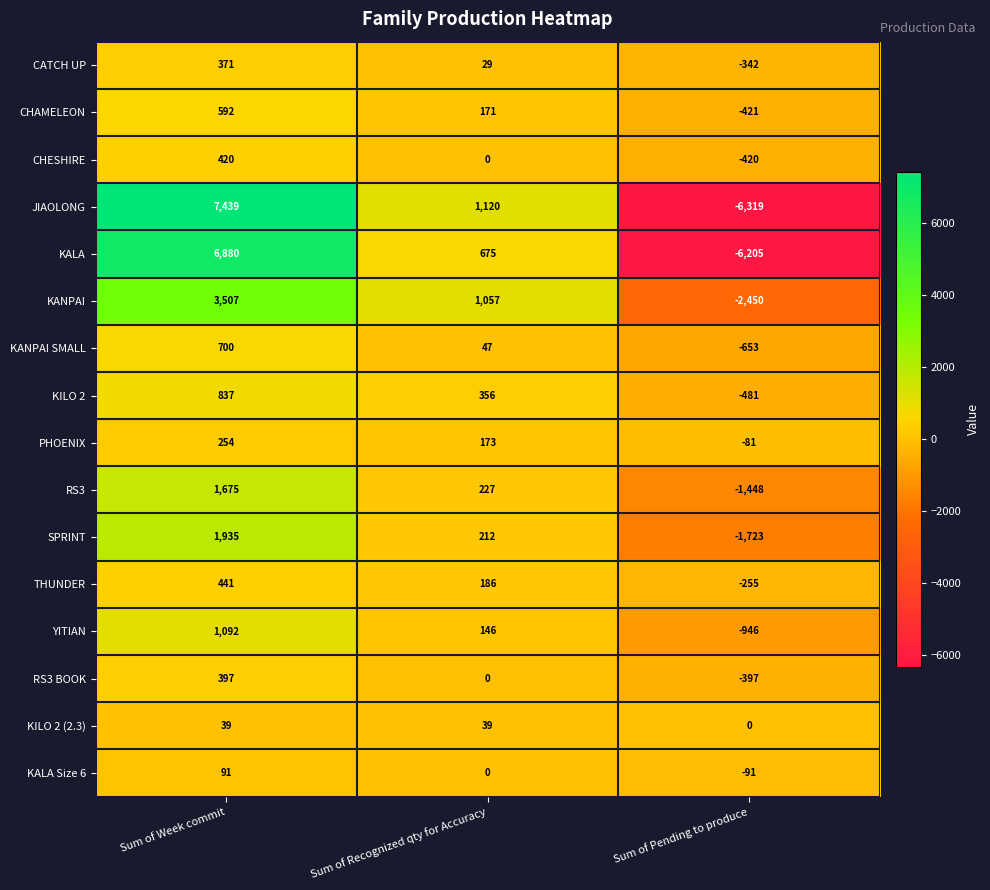

Which series has the widest spread of values?

JIAOLONG